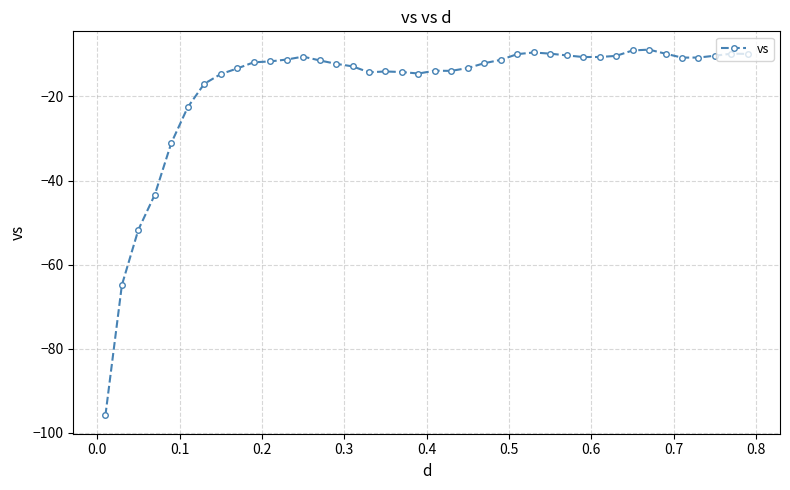

What is the difference between the second highest and minimum values?

86.8